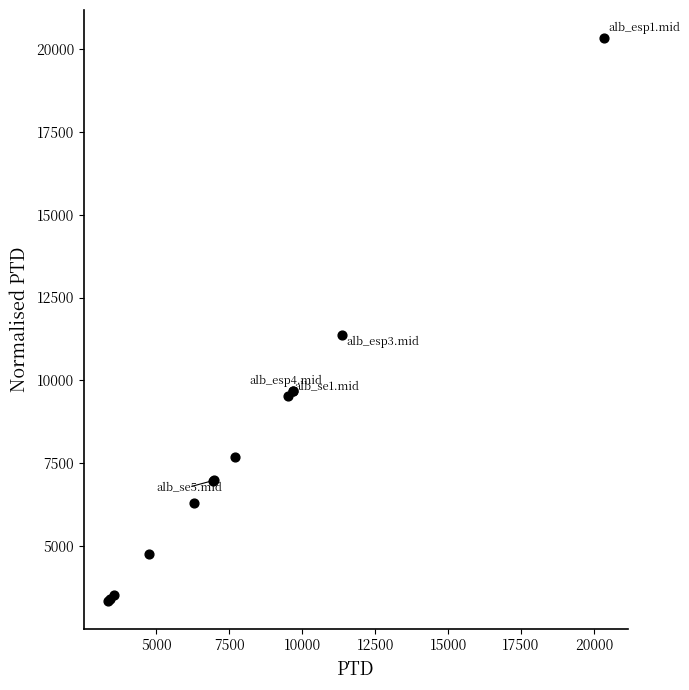

What Y value in the scatter plot is closest to 11840?

11367.1